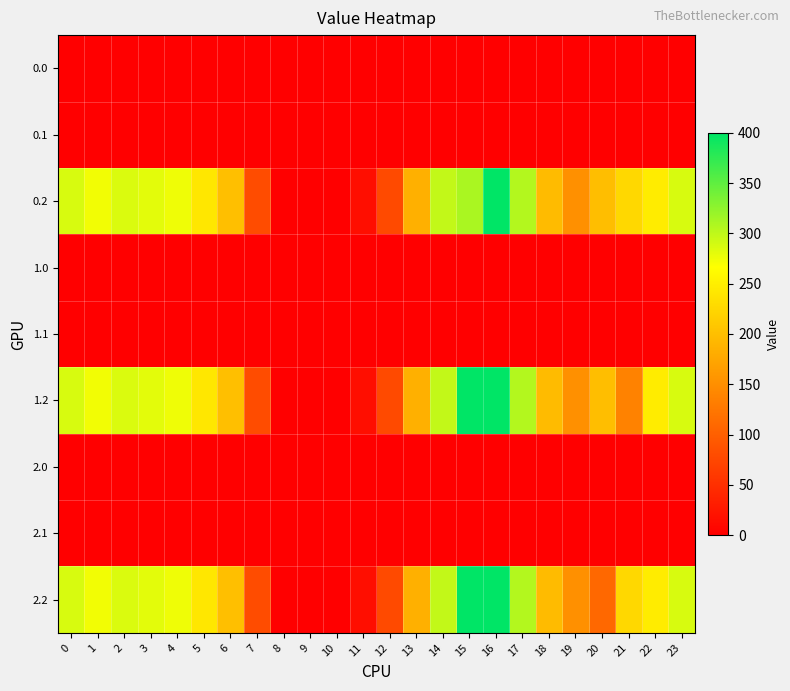

At which category is the sum across all series the highest?

16